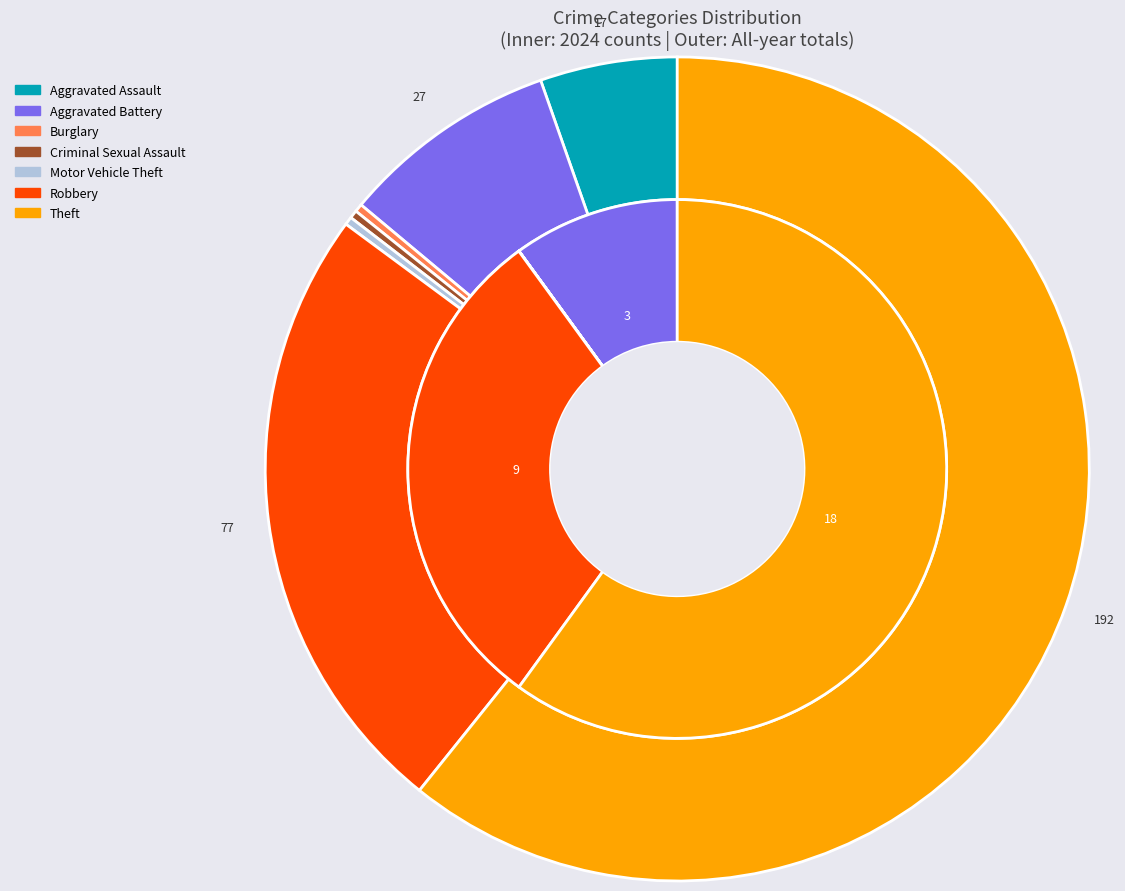

What percentage is the 6 slice, to the nearest percent?

61%